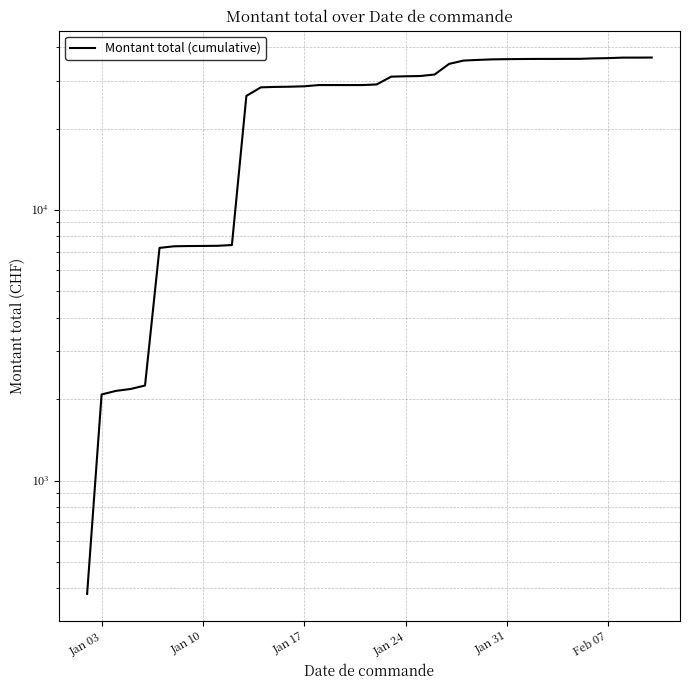

What is the difference between the maximum and minimum values?

36244.1